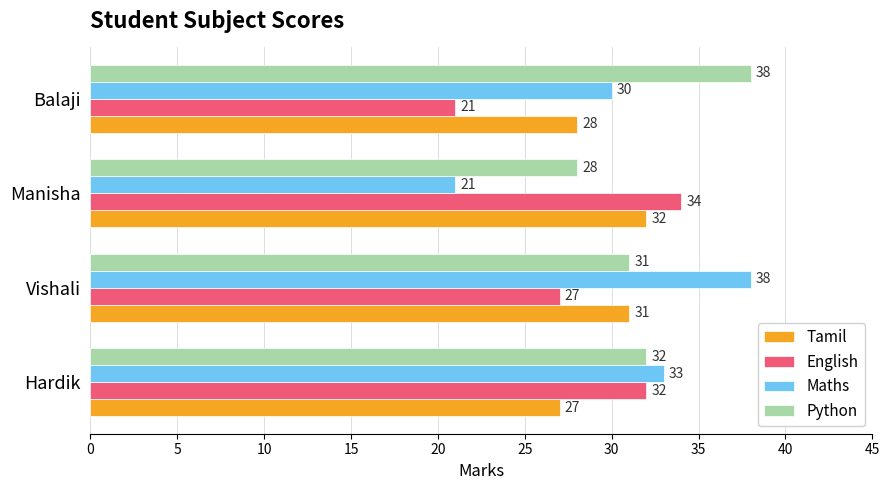

Count the Maths values in the range 30 to 38.

3